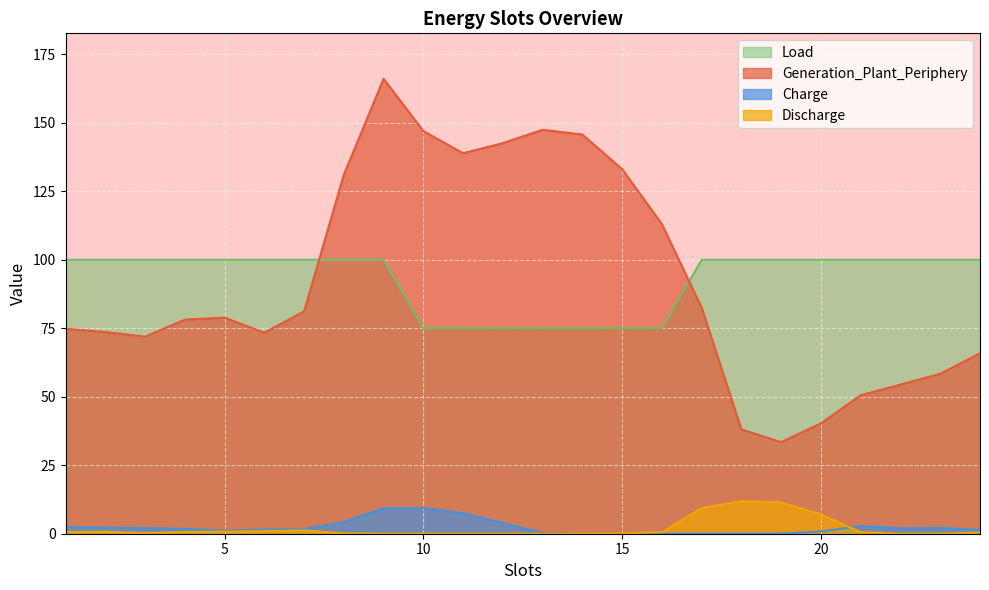

What is the difference between the second highest and second lowest values in the Discharge series?

11.4